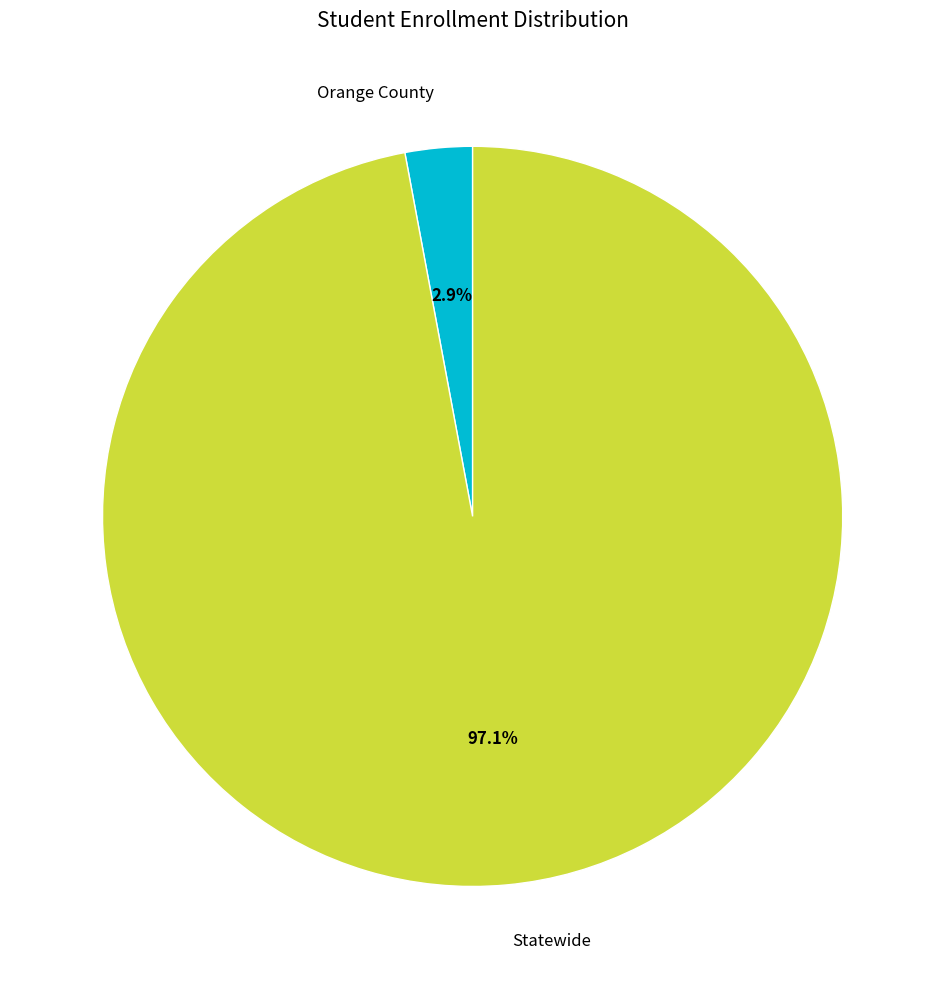

Is it true that Orange County is 3% of the pie?

True